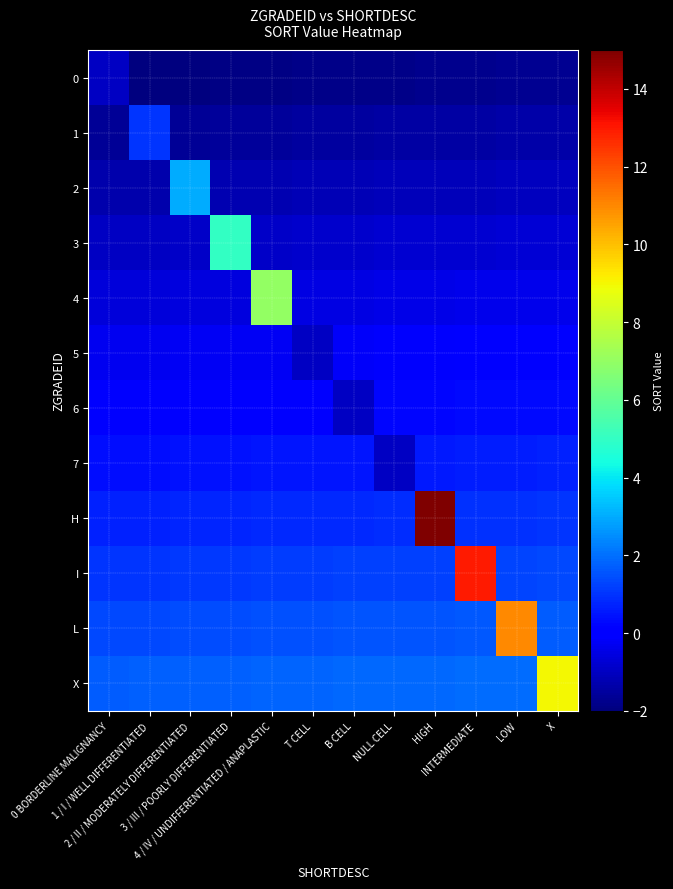

Reading left to right, what are all the values shown in this chart?

0: 0 BORDERLINE MALIGNANCY=-1.0	1 / I / WELL DIFFERENTIATED=-2.0	2 / II / MODERATELY DIFFERENTIATED=-1.9	3 / III / POORLY DIFFERENTIATED=-1.9	4 / IV / UNDIFFERENTIATED / ANAPLASTIC=-1.9	T CELL=-1.9	B CELL=-1.8	NULL CELL=-1.8	HIGH=-1.8	INTERMEDIATE=-1.7	LOW=-1.7	X=-1.7
1: 0 BORDERLINE MALIGNANCY=-1.7	1 / I / WELL DIFFERENTIATED=1.0	2 / II / MODERATELY DIFFERENTIATED=-1.6	3 / III / POORLY DIFFERENTIATED=-1.6	4 / IV / UNDIFFERENTIATED / ANAPLASTIC=-1.6	T CELL=-1.5	B CELL=-1.5	NULL CELL=-1.5	HIGH=-1.4	INTERMEDIATE=-1.4	LOW=-1.4	X=-1.4
2: 0 BORDERLINE MALIGNANCY=-1.3	1 / I / WELL DIFFERENTIATED=-1.3	2 / II / MODERATELY DIFFERENTIATED=3.0	3 / III / POORLY DIFFERENTIATED=-1.2	4 / IV / UNDIFFERENTIATED / ANAPLASTIC=-1.2	T CELL=-1.2	B CELL=-1.2	NULL CELL=-1.1	HIGH=-1.1	INTERMEDIATE=-1.1	LOW=-1.0	X=-1.0
3: 0 BORDERLINE MALIGNANCY=-1.0	1 / I / WELL DIFFERENTIATED=-1.0	2 / II / MODERATELY DIFFERENTIATED=-0.9	3 / III / POORLY DIFFERENTIATED=5.0	4 / IV / UNDIFFERENTIATED / ANAPLASTIC=-0.9	T CELL=-0.9	B CELL=-0.8	NULL CELL=-0.8	HIGH=-0.8	INTERMEDIATE=-0.7	LOW=-0.7	X=-0.7
4: 0 BORDERLINE MALIGNANCY=-0.7	1 / I / WELL DIFFERENTIATED=-0.6	2 / II / MODERATELY DIFFERENTIATED=-0.6	3 / III / POORLY DIFFERENTIATED=-0.6	4 / IV / UNDIFFERENTIATED / ANAPLASTIC=7.0	T CELL=-0.5	B CELL=-0.5	NULL CELL=-0.5	HIGH=-0.4	INTERMEDIATE=-0.4	LOW=-0.4	X=-0.3
5: 0 BORDERLINE MALIGNANCY=-0.3	1 / I / WELL DIFFERENTIATED=-0.3	2 / II / MODERATELY DIFFERENTIATED=-0.3	3 / III / POORLY DIFFERENTIATED=-0.2	4 / IV / UNDIFFERENTIATED / ANAPLASTIC=-0.2	T CELL=-1.0	B CELL=-0.2	NULL CELL=-0.1	HIGH=-0.1	INTERMEDIATE=-0.1	LOW=-0.0	X=-0.0
6: 0 BORDERLINE MALIGNANCY=0.0	1 / I / WELL DIFFERENTIATED=0.0	2 / II / MODERATELY DIFFERENTIATED=0.1	3 / III / POORLY DIFFERENTIATED=0.1	4 / IV / UNDIFFERENTIATED / ANAPLASTIC=0.1	T CELL=0.2	B CELL=-1.0	NULL CELL=0.2	HIGH=0.2	INTERMEDIATE=0.3	LOW=0.3	X=0.3
7: 0 BORDERLINE MALIGNANCY=0.3	1 / I / WELL DIFFERENTIATED=0.4	2 / II / MODERATELY DIFFERENTIATED=0.4	3 / III / POORLY DIFFERENTIATED=0.4	4 / IV / UNDIFFERENTIATED / ANAPLASTIC=0.5	T CELL=0.5	B CELL=0.5	NULL CELL=-1.0	HIGH=0.6	INTERMEDIATE=0.6	LOW=0.6	X=0.7
H: 0 BORDERLINE MALIGNANCY=0.7	1 / I / WELL DIFFERENTIATED=0.7	2 / II / MODERATELY DIFFERENTIATED=0.7	3 / III / POORLY DIFFERENTIATED=0.8	4 / IV / UNDIFFERENTIATED / ANAPLASTIC=0.8	T CELL=0.8	B CELL=0.9	NULL CELL=0.9	HIGH=15.0	INTERMEDIATE=0.9	LOW=1.0	X=1.0
I: 0 BORDERLINE MALIGNANCY=1.0	1 / I / WELL DIFFERENTIATED=1.0	2 / II / MODERATELY DIFFERENTIATED=1.1	3 / III / POORLY DIFFERENTIATED=1.1	4 / IV / UNDIFFERENTIATED / ANAPLASTIC=1.1	T CELL=1.2	B CELL=1.2	NULL CELL=1.2	HIGH=1.2	INTERMEDIATE=13.0	LOW=1.3	X=1.3
L: 0 BORDERLINE MALIGNANCY=1.4	1 / I / WELL DIFFERENTIATED=1.4	2 / II / MODERATELY DIFFERENTIATED=1.4	3 / III / POORLY DIFFERENTIATED=1.4	4 / IV / UNDIFFERENTIATED / ANAPLASTIC=1.5	T CELL=1.5	B CELL=1.5	NULL CELL=1.6	HIGH=1.6	INTERMEDIATE=1.6	LOW=11.0	X=1.7
X: 0 BORDERLINE MALIGNANCY=1.7	1 / I / WELL DIFFERENTIATED=1.7	2 / II / MODERATELY DIFFERENTIATED=1.7	3 / III / POORLY DIFFERENTIATED=1.8	4 / IV / UNDIFFERENTIATED / ANAPLASTIC=1.8	T CELL=1.8	B CELL=1.9	NULL CELL=1.9	HIGH=1.9	INTERMEDIATE=1.9	LOW=2.0	X=9.0